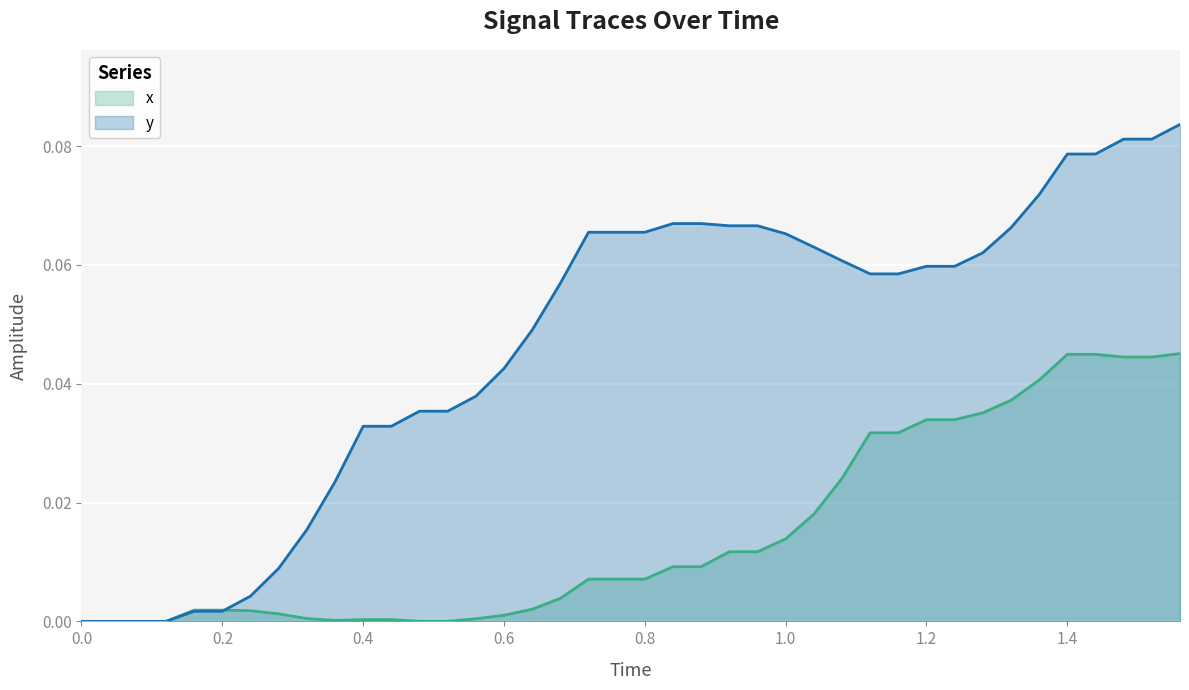

Which series has the largest range (max minus min)?

y